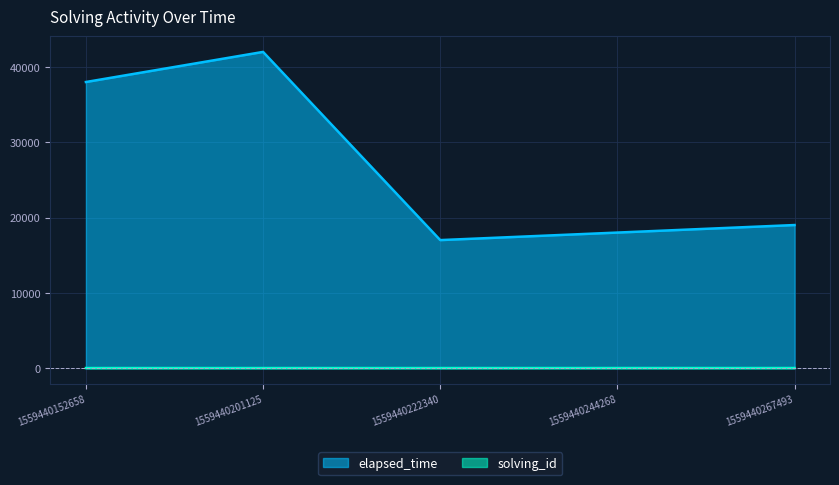

At which category does elapsed_time reach its first local valley?

1559440222340